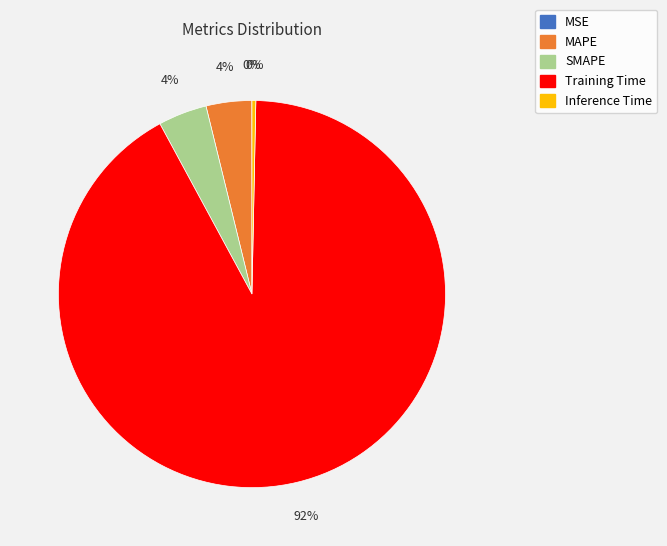

Is it true that MAPE is 18% of the pie?

False